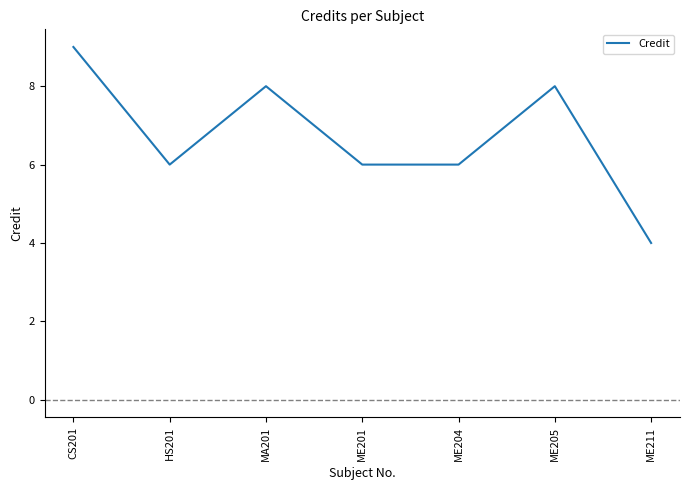

True or false: the data has more than 0 interior local peaks.

True